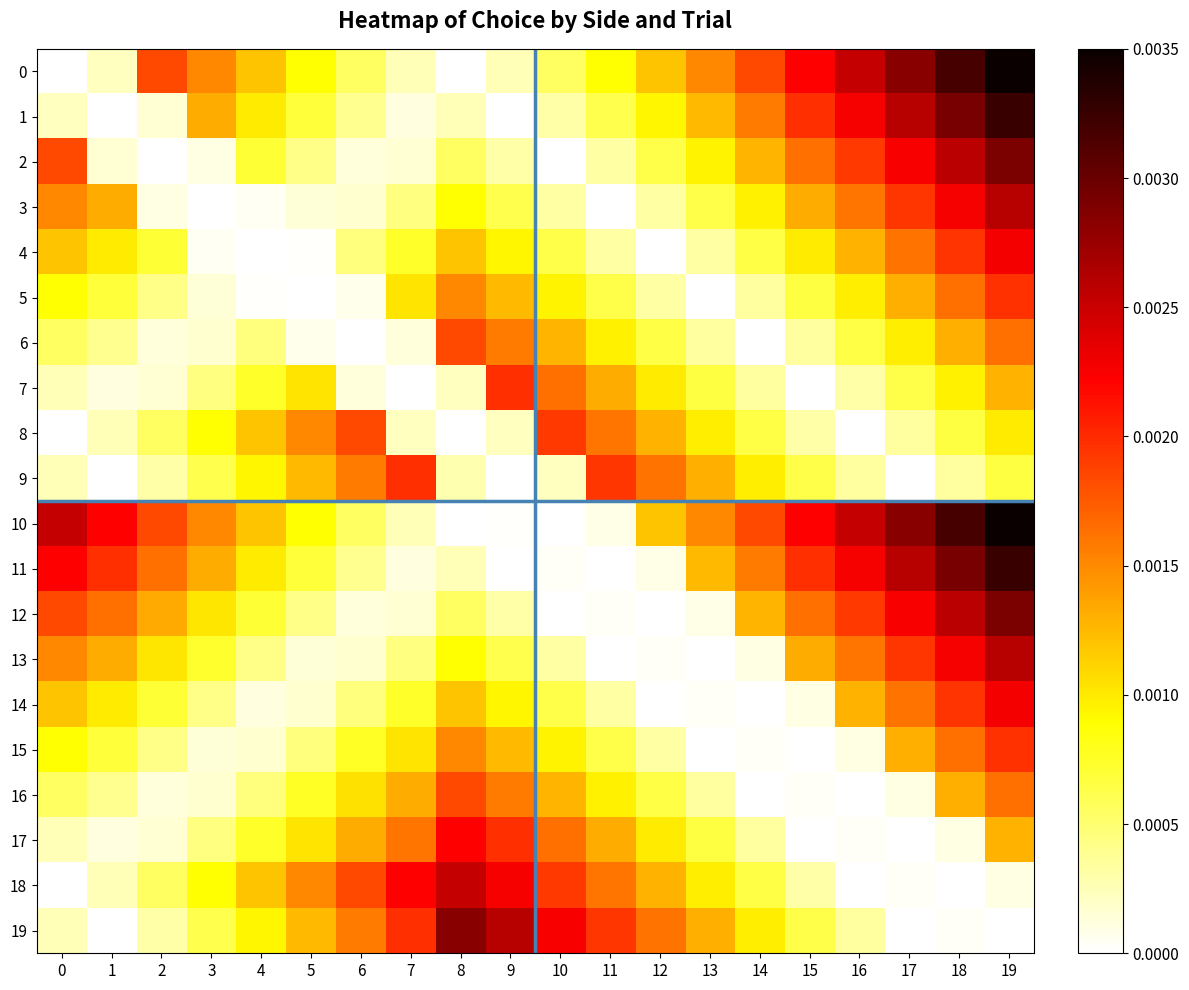

How many data points does each series have?

20